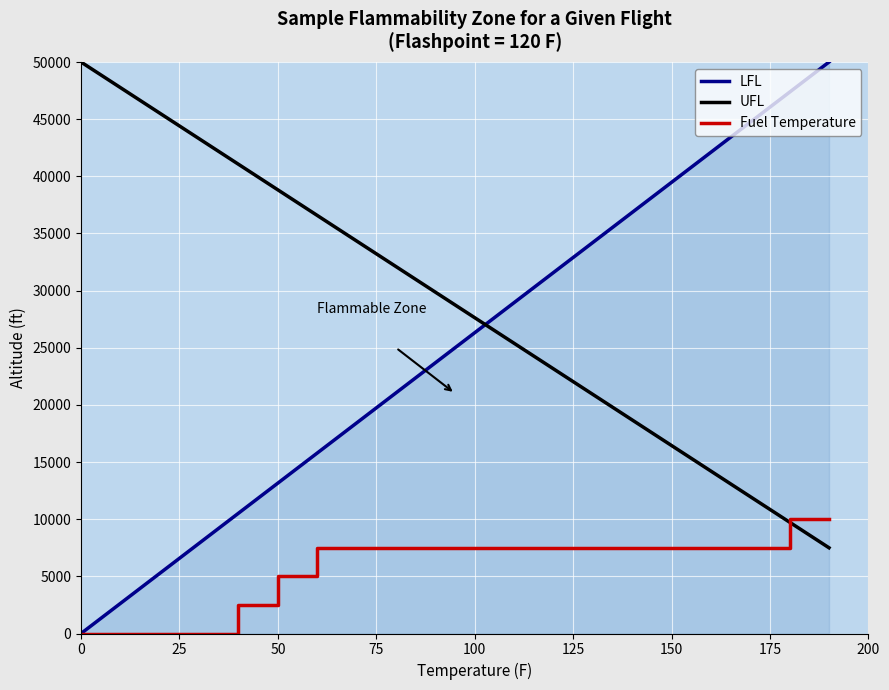

What is the minimum value for UFL?

7500.0